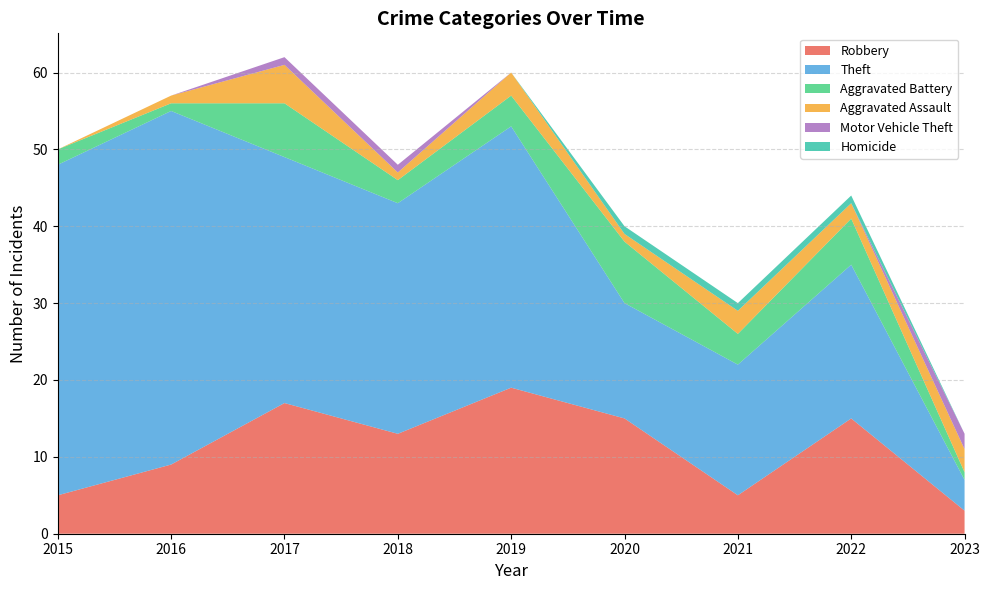

Reading right to left, what are all the values shown in this chart?

Robbery: 2023=3	2022=15	2021=5	2020=15	2019=19	2018=13	2017=17	2016=9	2015=5
Theft: 2023=4	2022=20	2021=17	2020=15	2019=34	2018=30	2017=32	2016=46	2015=43
Aggravated Battery: 2023=1	2022=6	2021=4	2020=8	2019=4	2018=3	2017=7	2016=1	2015=2
Aggravated Assault: 2023=3	2022=2	2021=3	2020=1	2019=3	2018=1	2017=5	2016=1	2015=0
Motor Vehicle Theft: 2023=2	2022=0	2021=0	2020=0	2019=0	2018=1	2017=1	2016=0	2015=0
Homicide: 2023=0	2022=1	2021=1	2020=1	2019=0	2018=0	2017=0	2016=0	2015=0